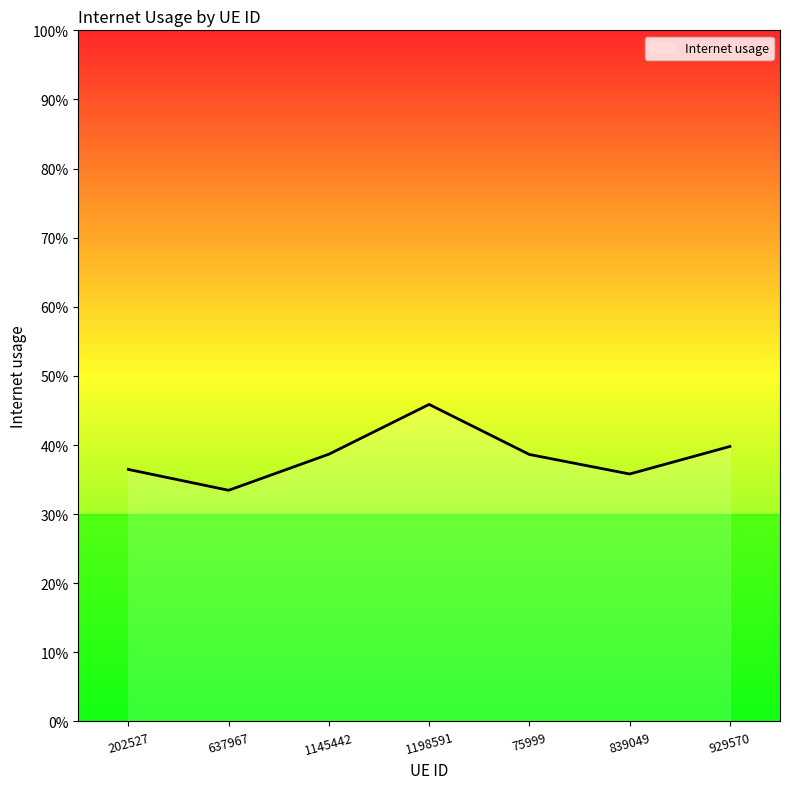

Is this an area chart (filled region under the line)?

Yes